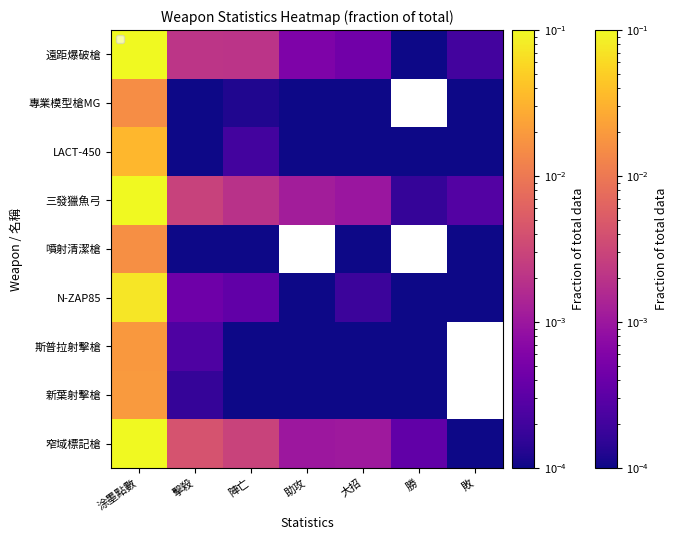

Which series has the largest total across all categories?

窄域標記槍